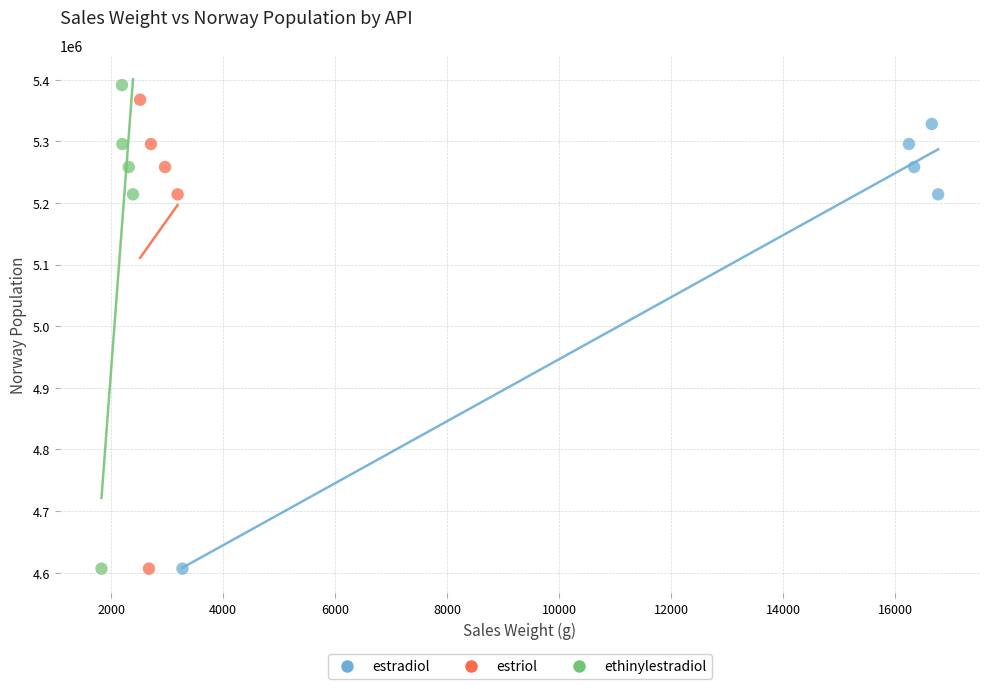

Which series has the widest spread of Y values?

ethinylestradiol